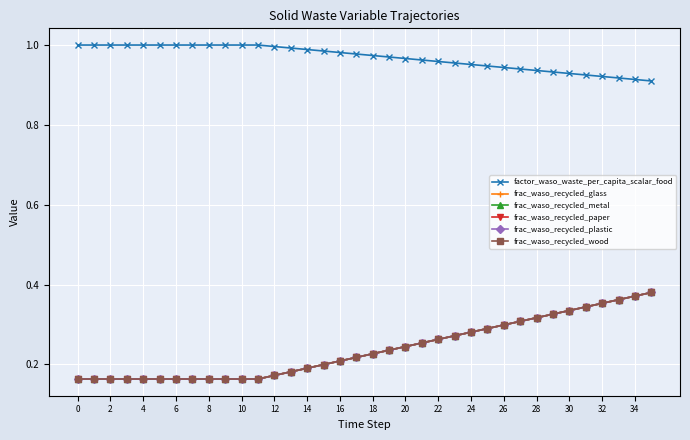

At how many categories does at least one series exceed 0?

36